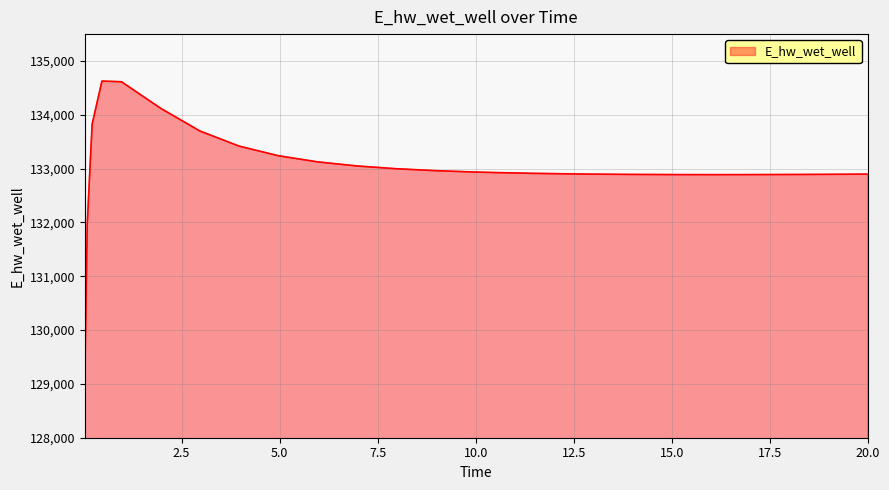

What is the maximum value shown in the chart?

134627.5